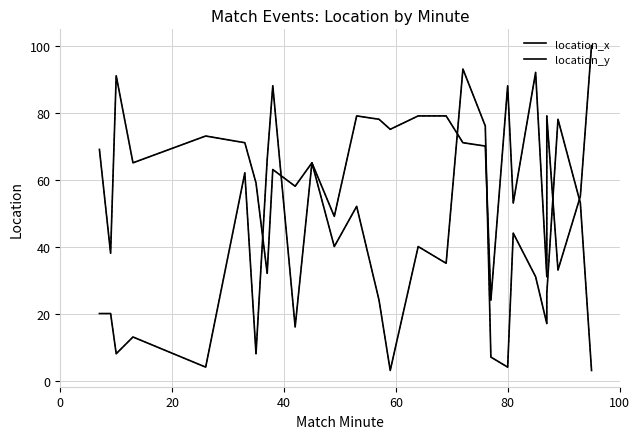

Rank the series by their maximum value, from lowest to highest.

location_y, location_x